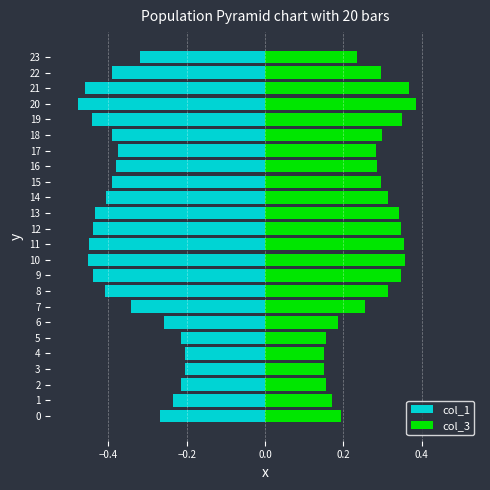

Is it true that col_3 equals 0.2 at 9?

False